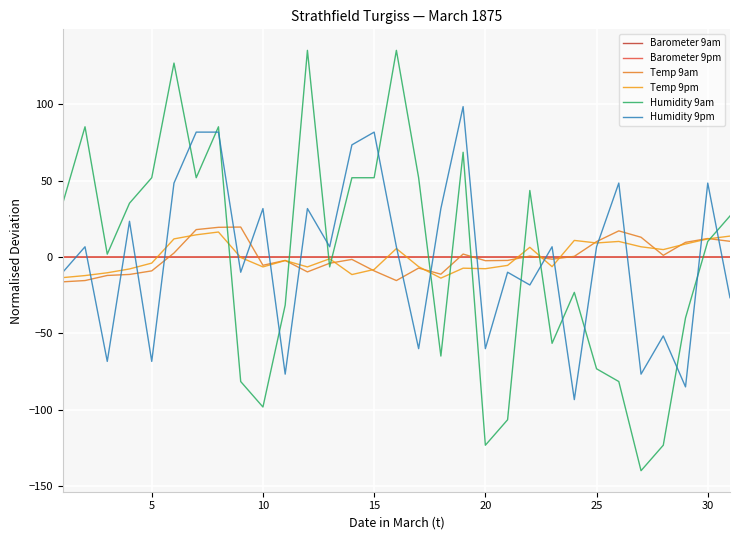

Which series ends up on top after the final intersection of Barometer 9am and Temp 9pm?

Temp 9pm